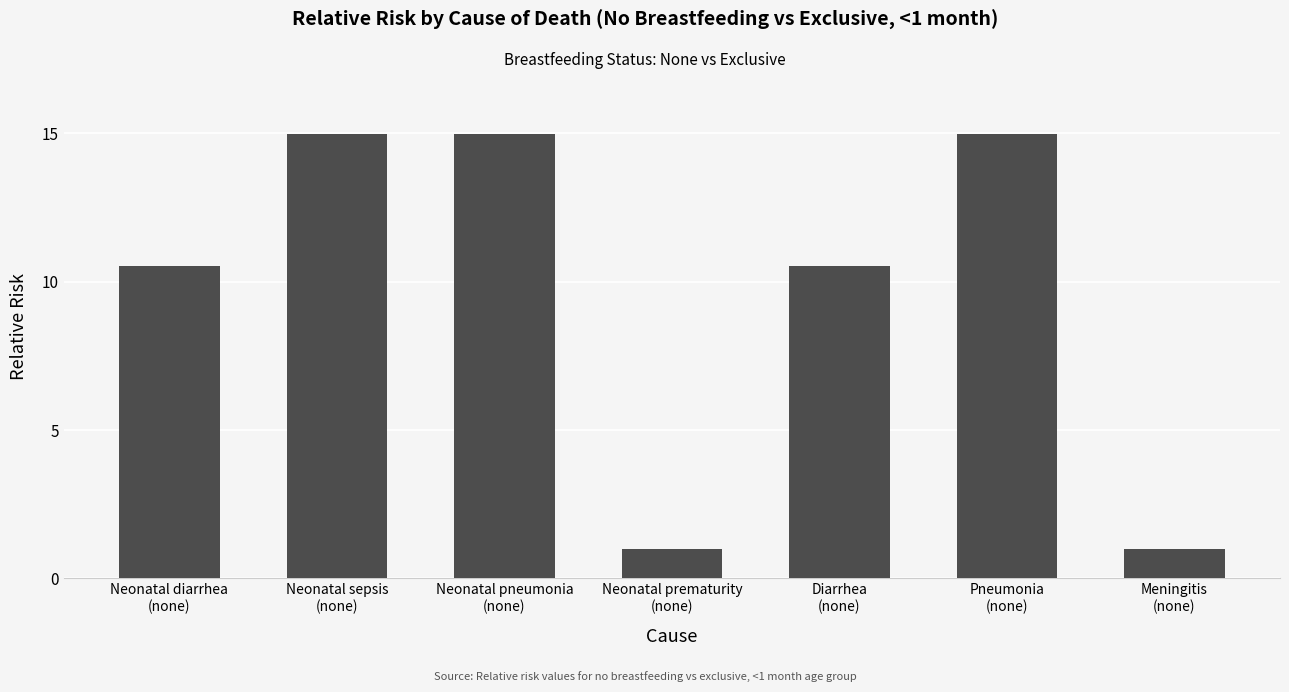

What is the value of the 2nd bar from the left?

15.0